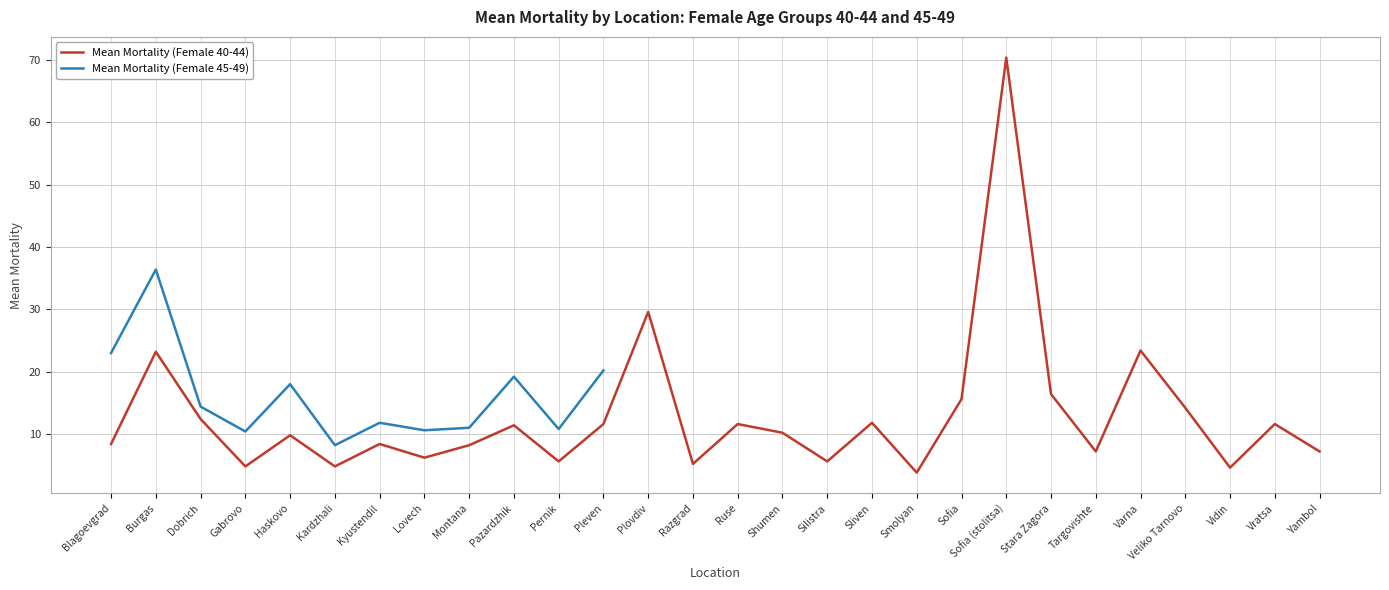

List the labels in order of value, largest first.

Sofia (stolitsa), Plovdiv, Varna, Burgas, Stara Zagora, Sofia, Veliko Tarnovo, Dobrich, Sliven, Pleven, Ruse, Vratsa, Pazardzhik, Shumen, Haskovo, Blagoevgrad, Kyustendil, Montana, Targovishte, Yambol, Lovech, Pernik, Silistra, Razgrad, Gabrovo, Kardzhali, Vidin, Smolyan